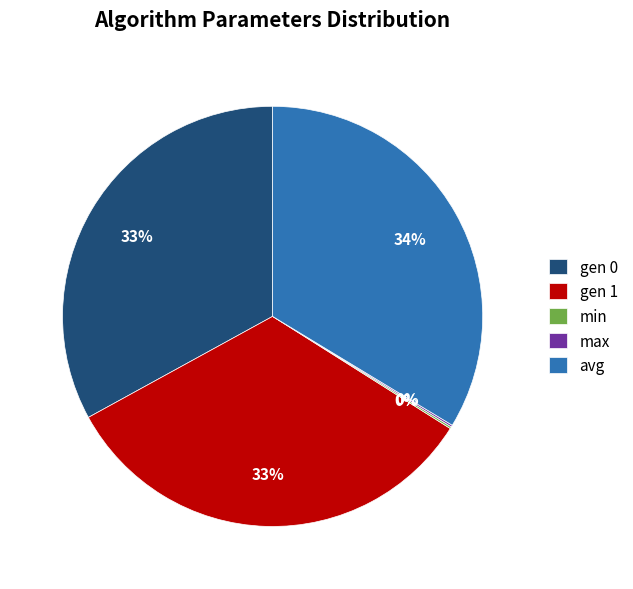

Is it true that gen 1 is 33% of the pie?

True